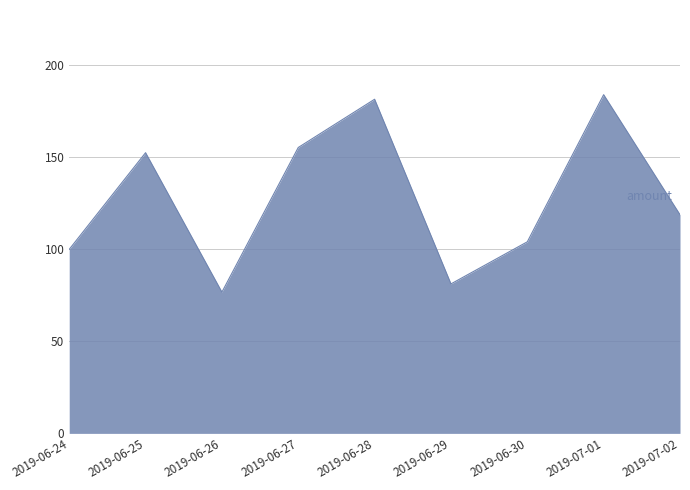

True or false: the data has more than 2 interior local peaks.

True